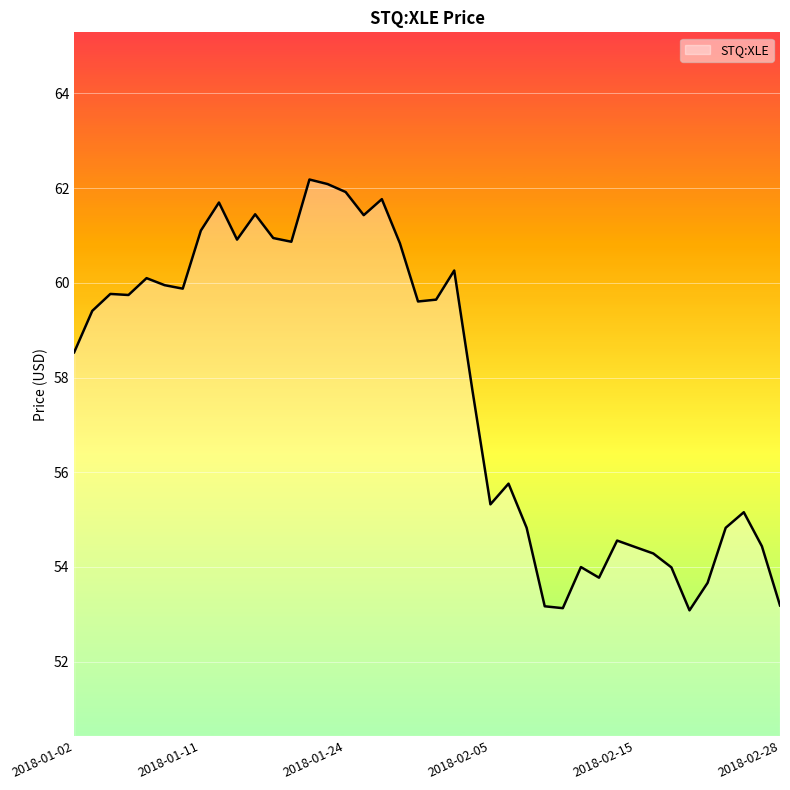

What is the difference between the maximum and minimum values?

9.1